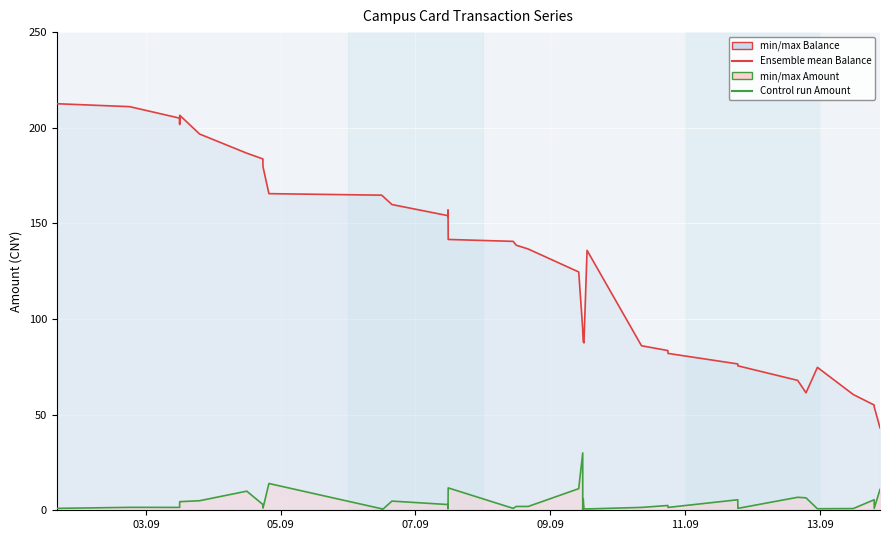

At which category does Amount (col_5) reach its first local peak?

05.09